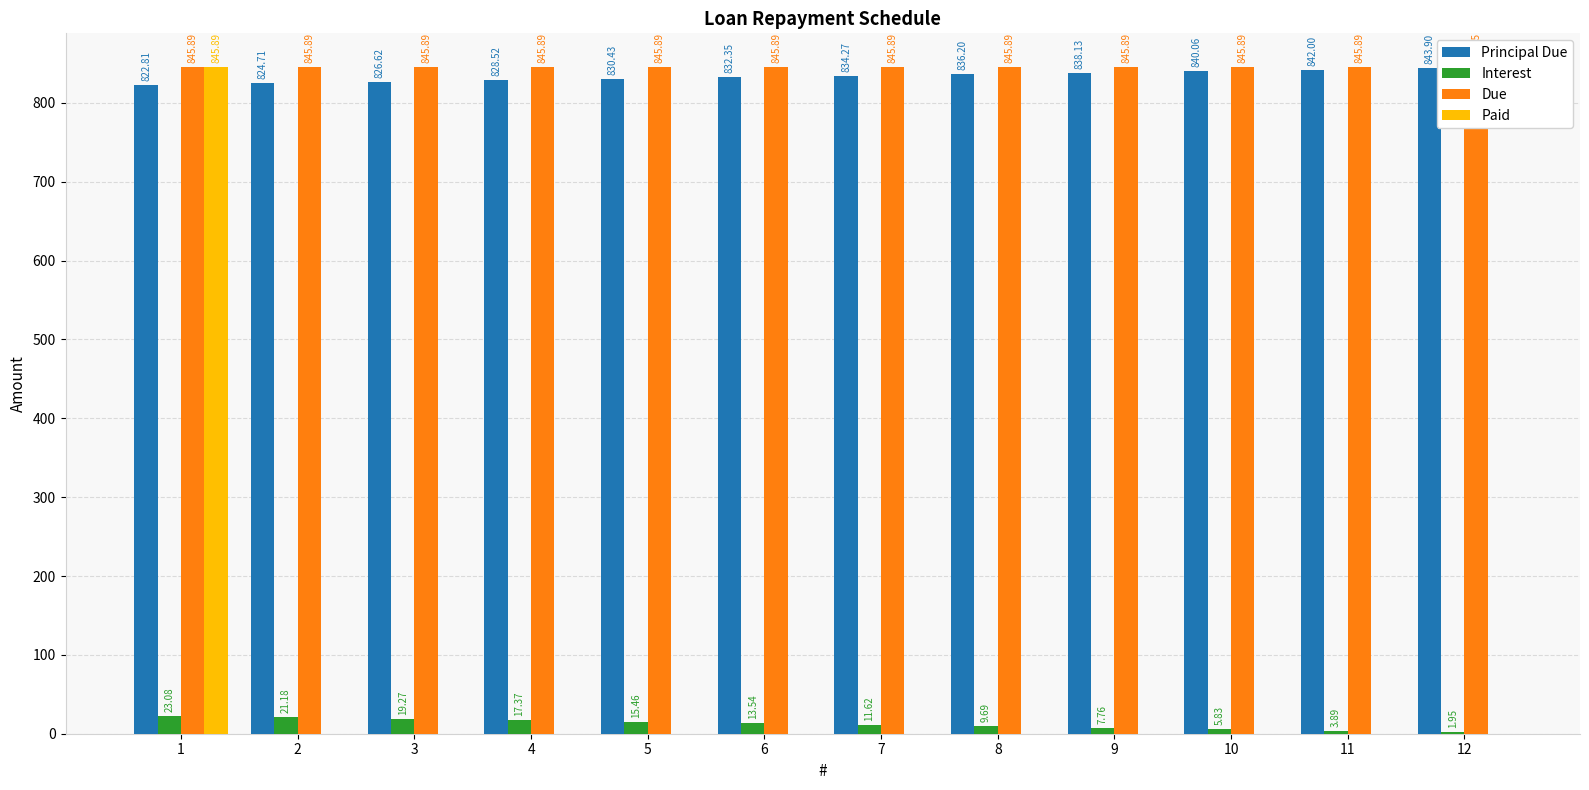

What is the spread (max minus min) of values at 2?

845.9